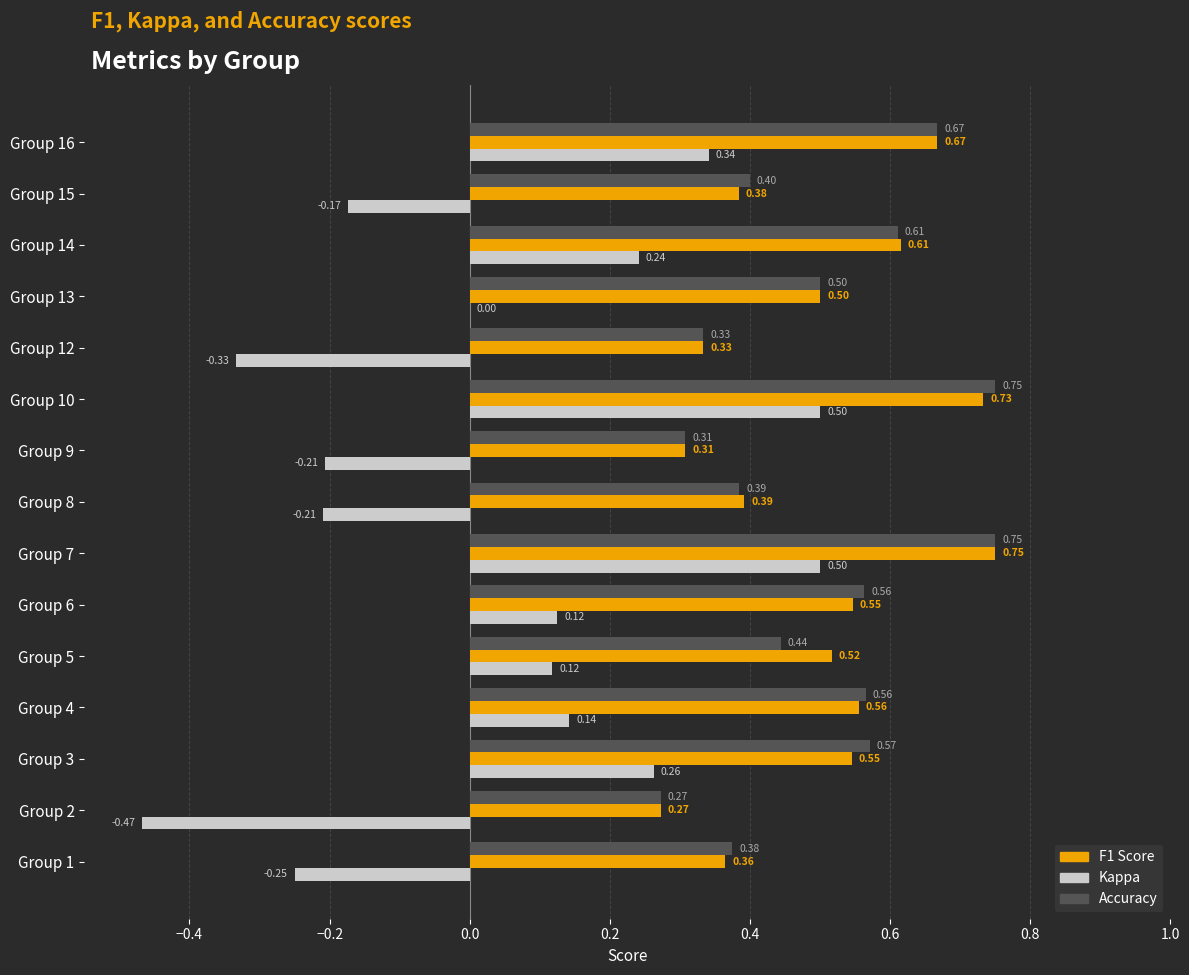

At which category is the sum across all series the highest?

Group 7